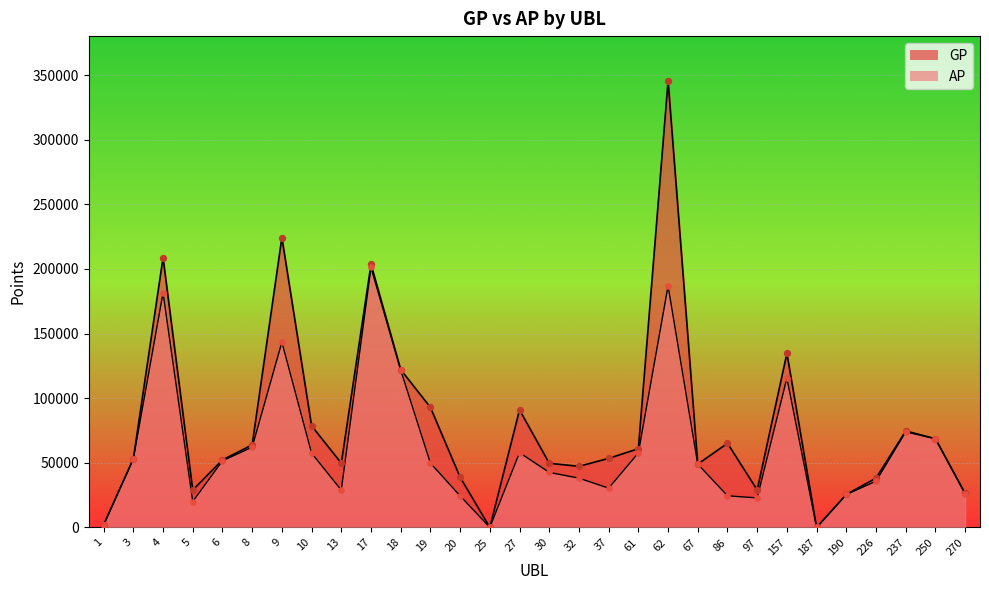

Which series reaches the minimum Y coordinate?

GP